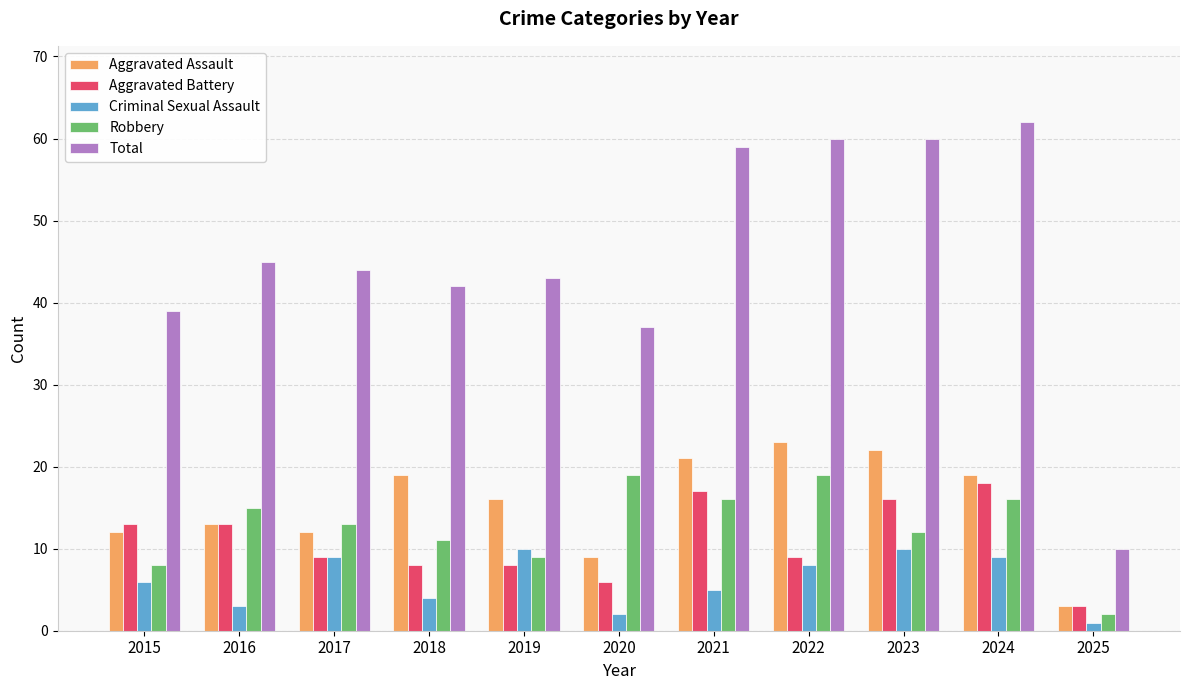

What are all the series names shown in the legend?

Aggravated Assault, Aggravated Battery, Criminal Sexual Assault, Robbery, Total